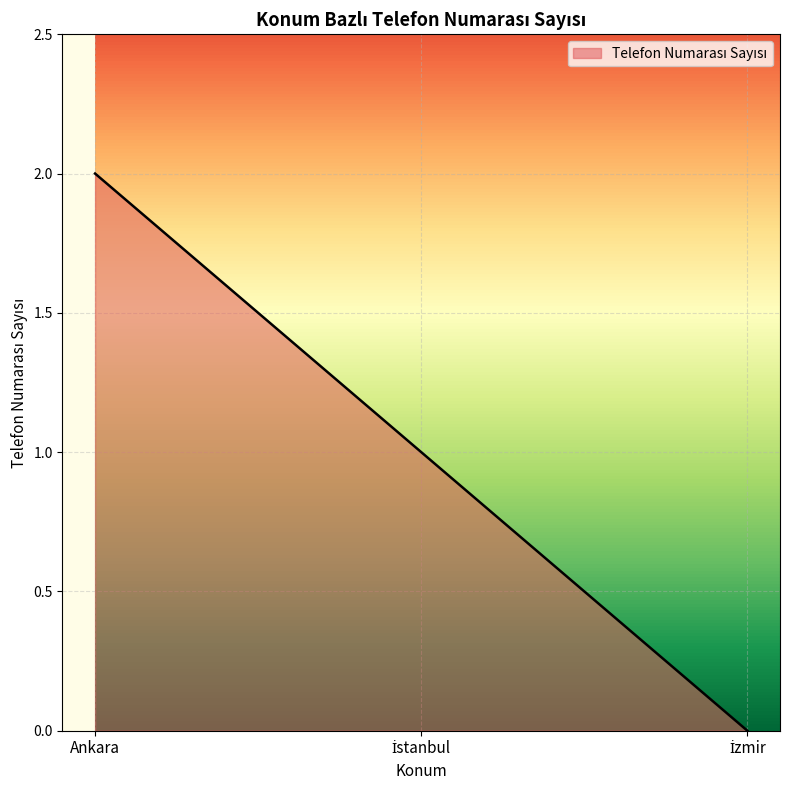

At which category does the chart reach its peak across all series?

Ankara